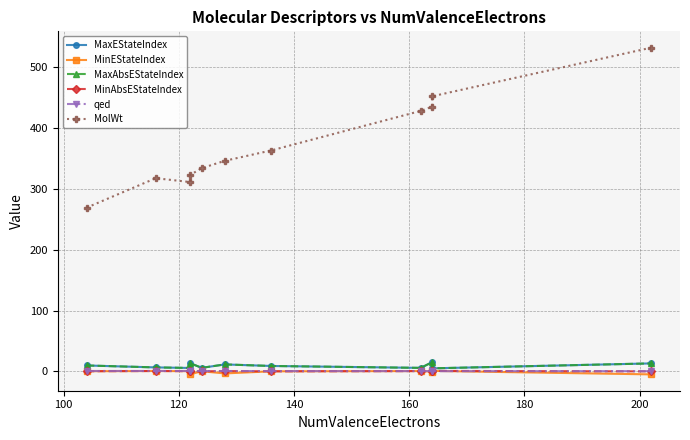

True or false: MolWt and MaxEStateIndex cross at least once.

False